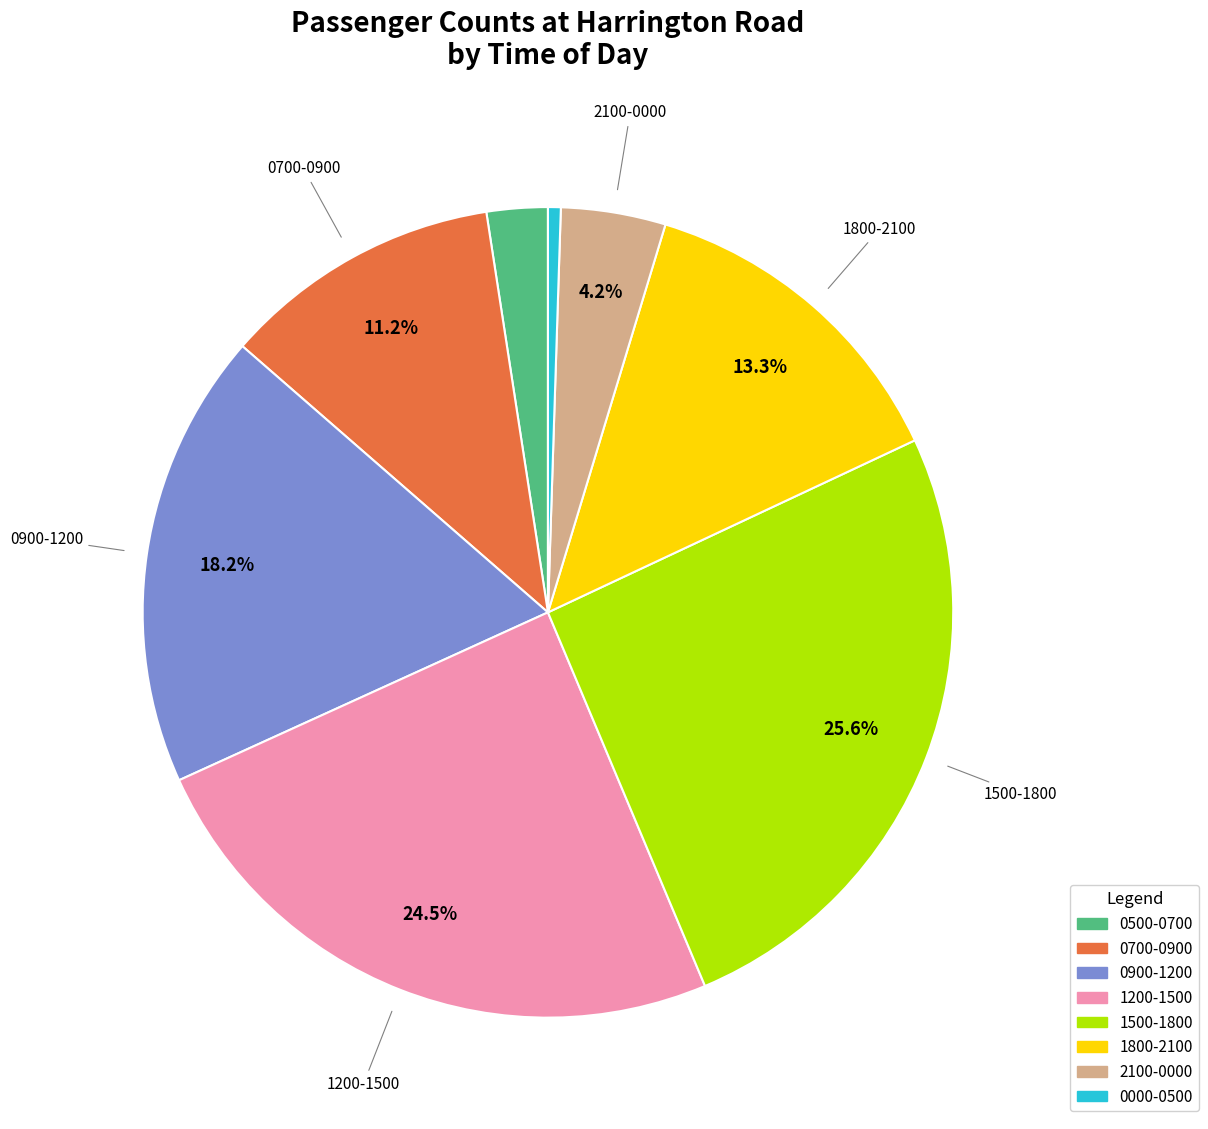

Is there any slice that represents more than half of the pie?

No